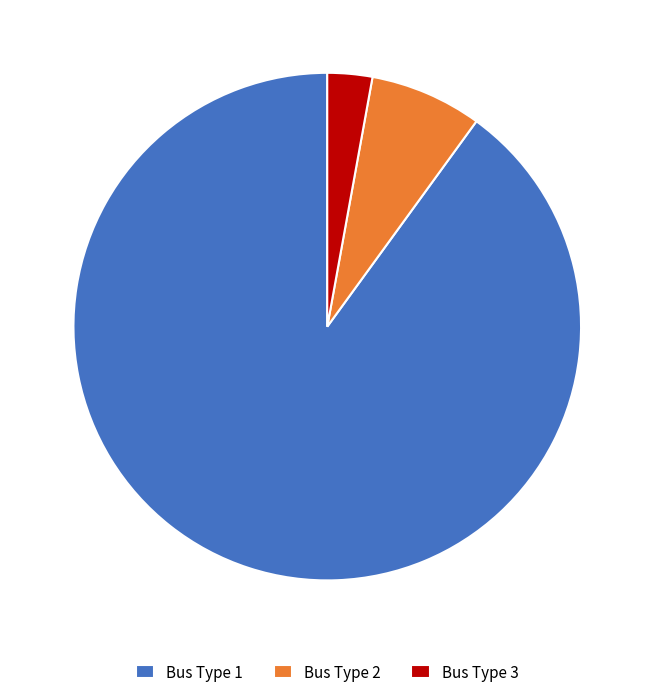

Is there any slice that represents more than half of the pie?

Yes